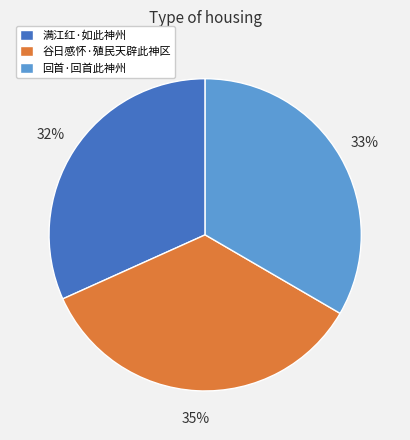

The 谷日感怀·殖民天辟此神区 slice represents 23% of the pie. True or false?

False